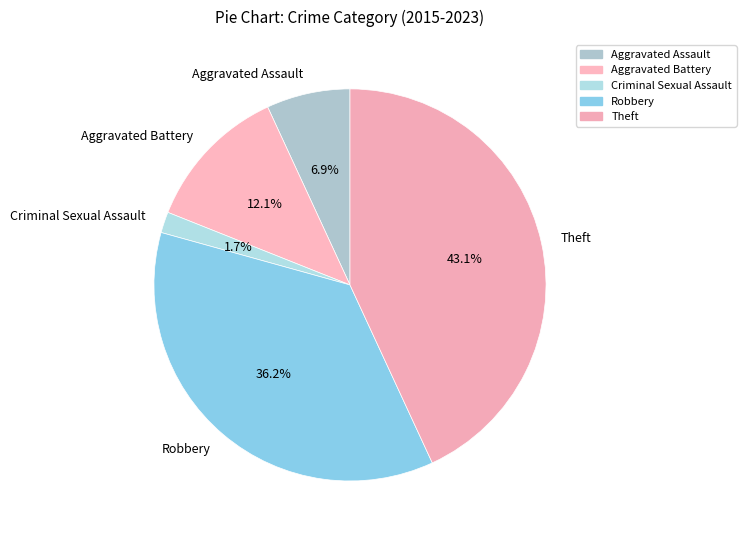

To the nearest percent, what is the combined percentage of Theft and Aggravated Assault?

50%